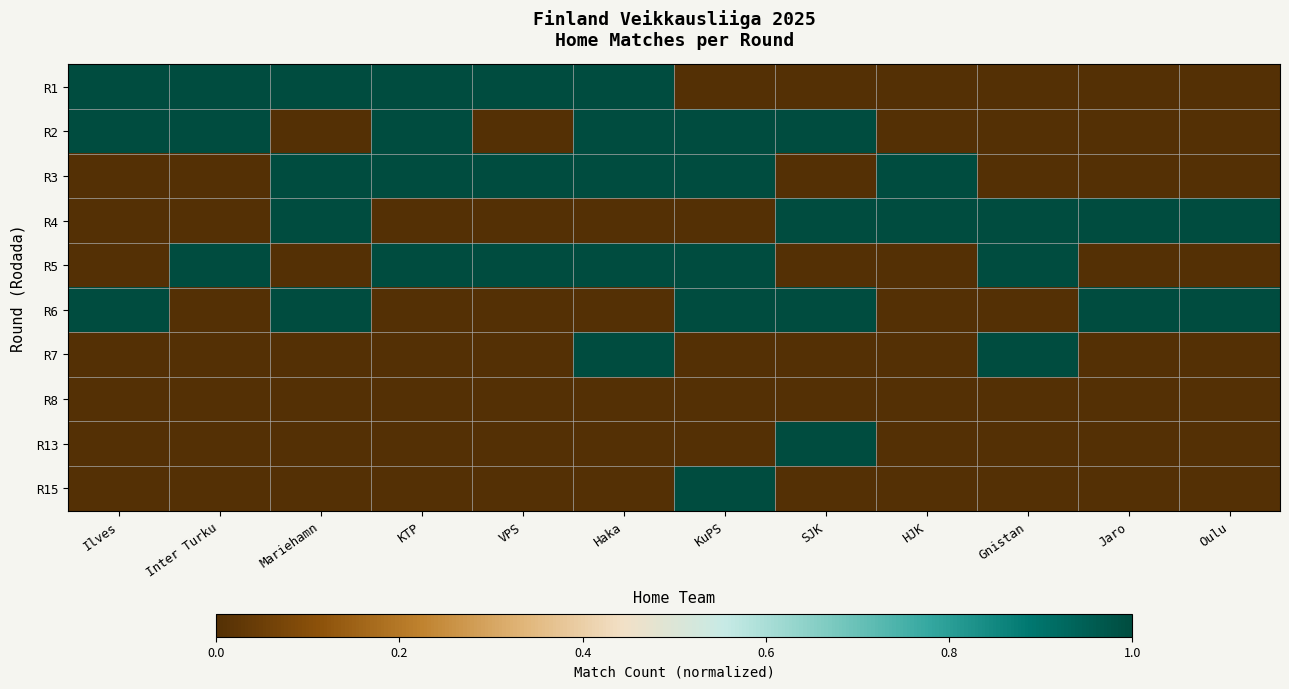

List the series in order of their peak value, highest first.

R1, R2, R3, R4, R5, R6, R7, R13, R15, R8